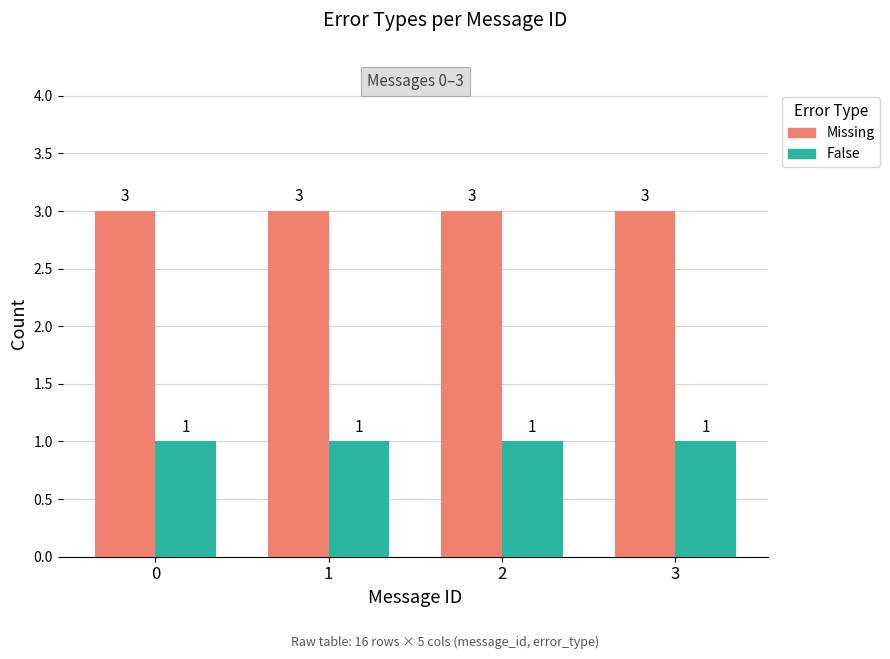

True or false: False has a value of 1 at 3.

True